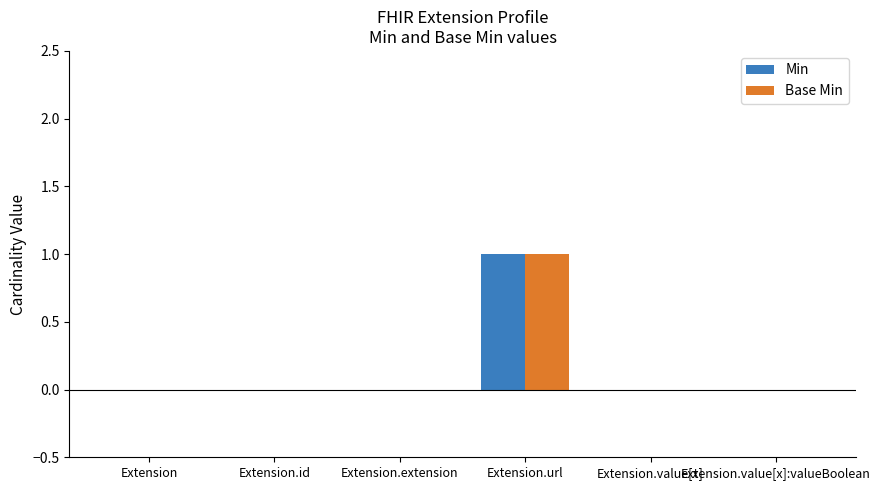

Reading left to right, transcribe all the data shown in this chart.

Min: Extension=0	Extension.id=0	Extension.extension=0	Extension.url=1	Extension.value[x]=0	Extension.value[x]:valueBoolean=0
Base Min: Extension=0	Extension.id=0	Extension.extension=0	Extension.url=1	Extension.value[x]=0	Extension.value[x]:valueBoolean=0